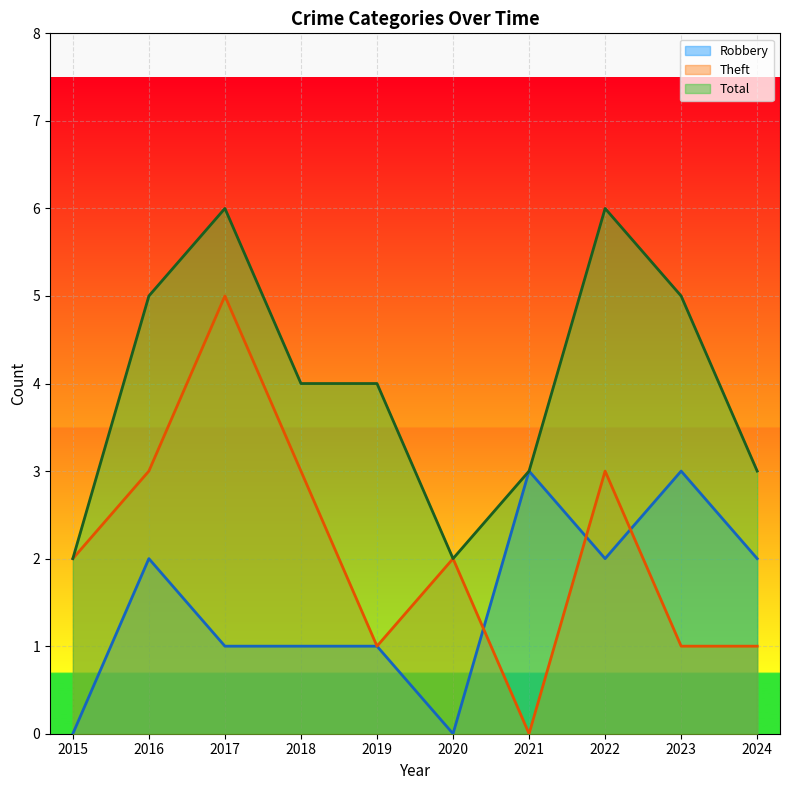

True or false: Theft has a value of 3 at 2015.

False